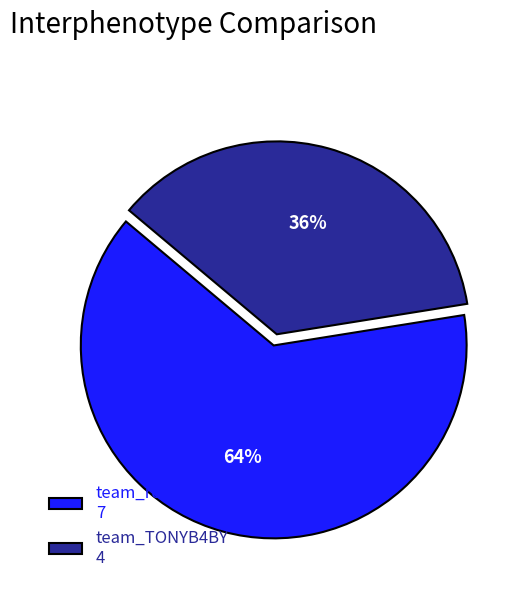

To the nearest percent, what is the average slice percentage?

50%